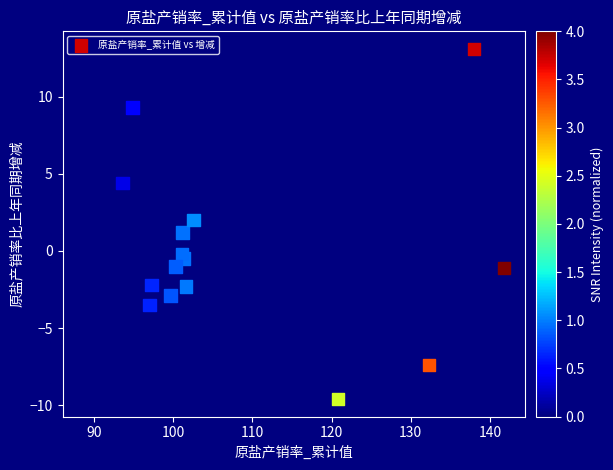

What is the range of Y values (max minus min)?

22.7